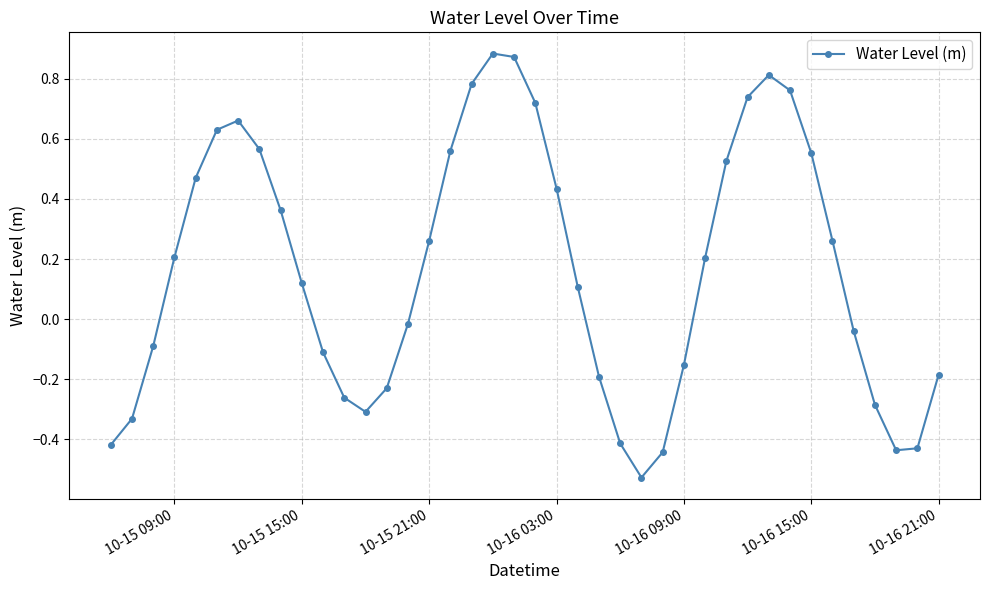

How many points are higher than both their immediate neighbors (excluding endpoints)?

3